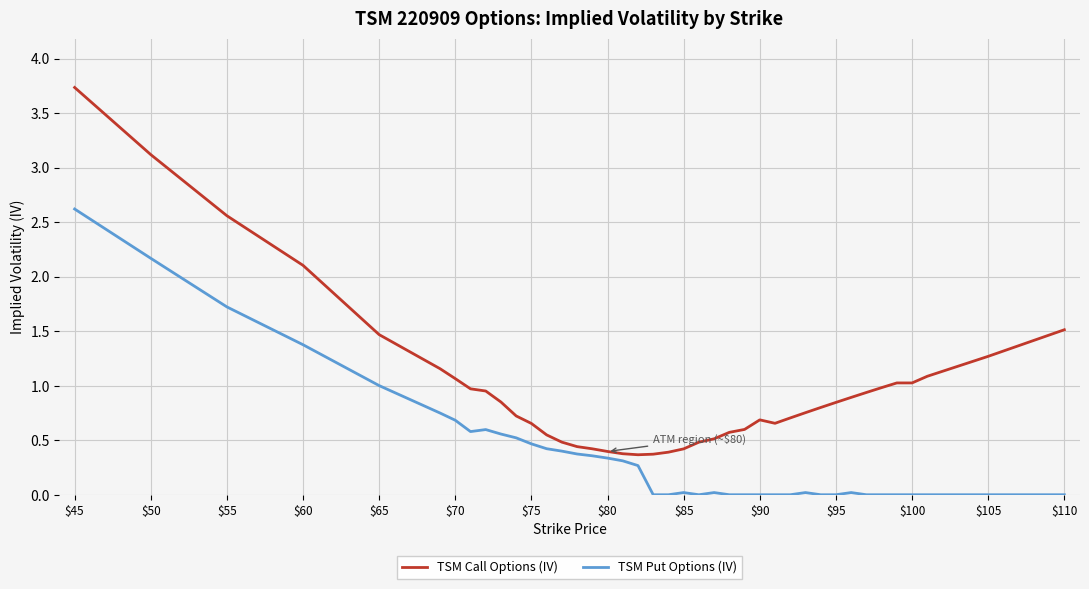

List the series in order of their overall mean, lowest first.

TSM Put Options (IV), TSM Call Options (IV)